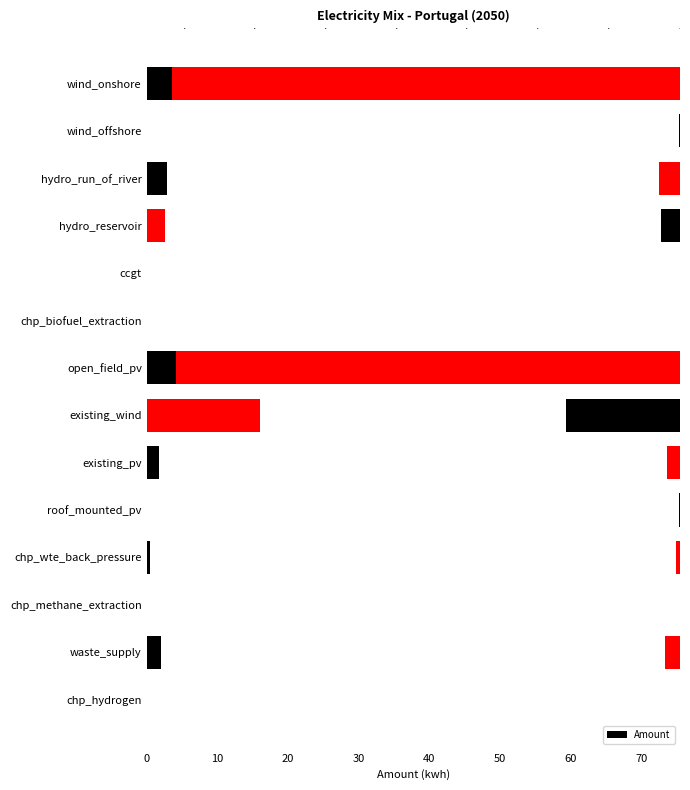

Which series changed the most between chp_biofuel_extraction and chp_wte_back_pressure?

Amount